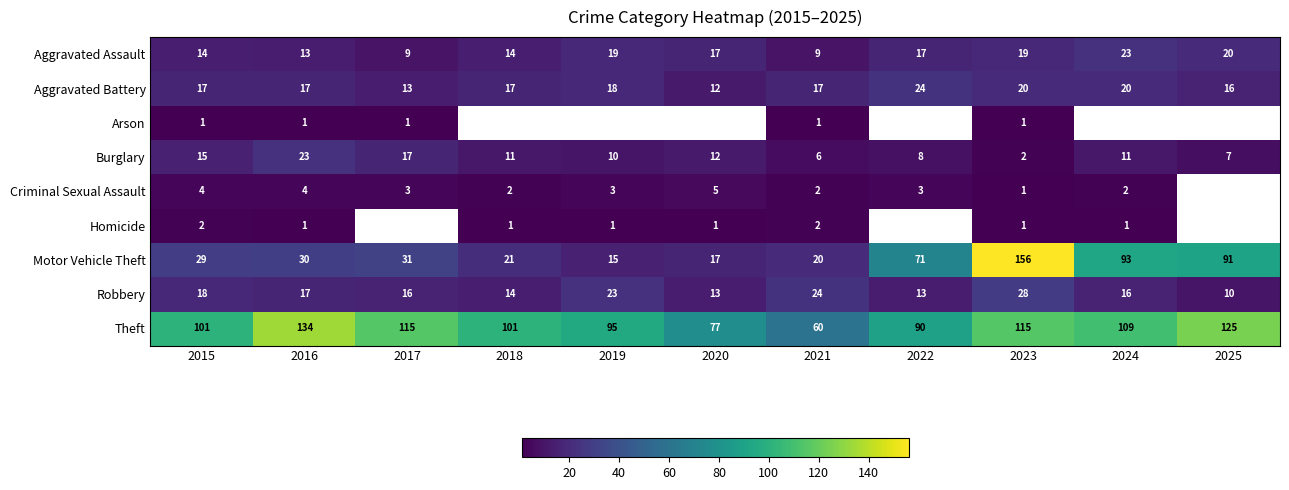

Which series changed the most between 2017 and 2020?

Theft